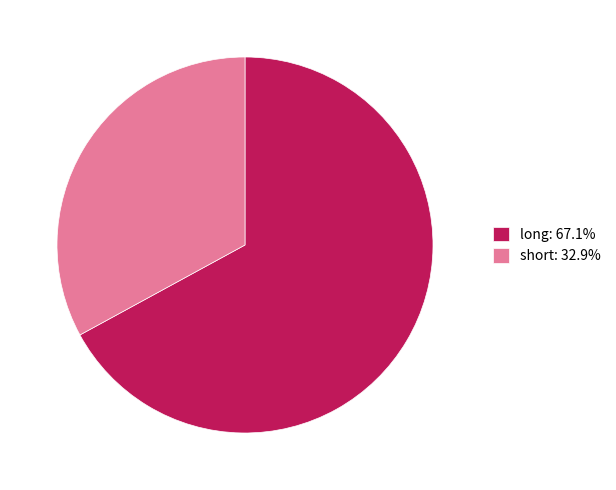

Do short and long together represent more than half of the pie?

Yes